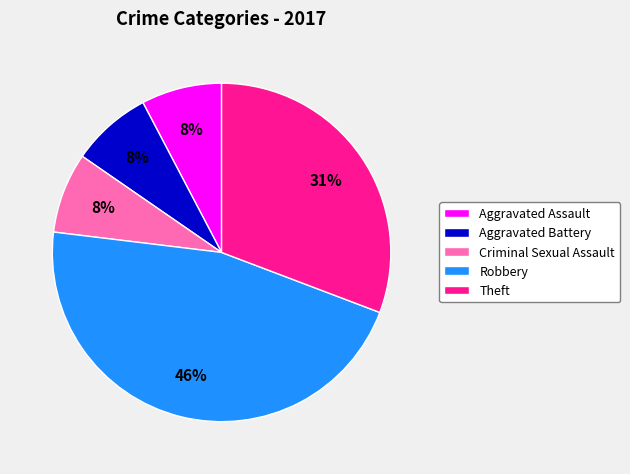

Which slice is the largest?

Robbery